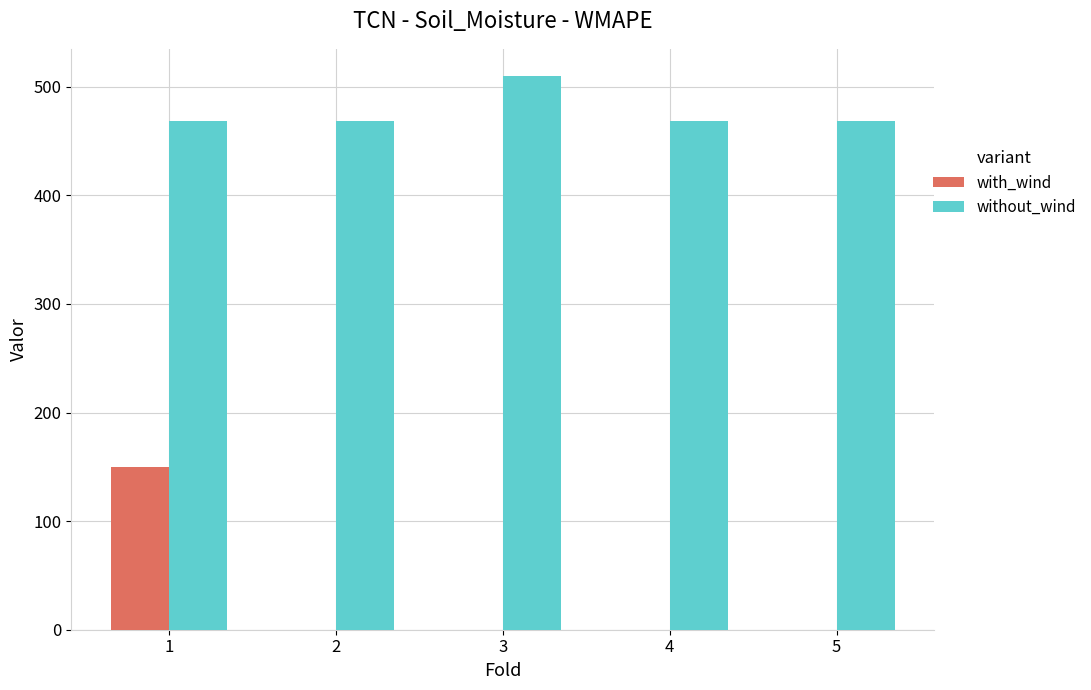

What are all the series names shown in the legend?

with_wind, without_wind